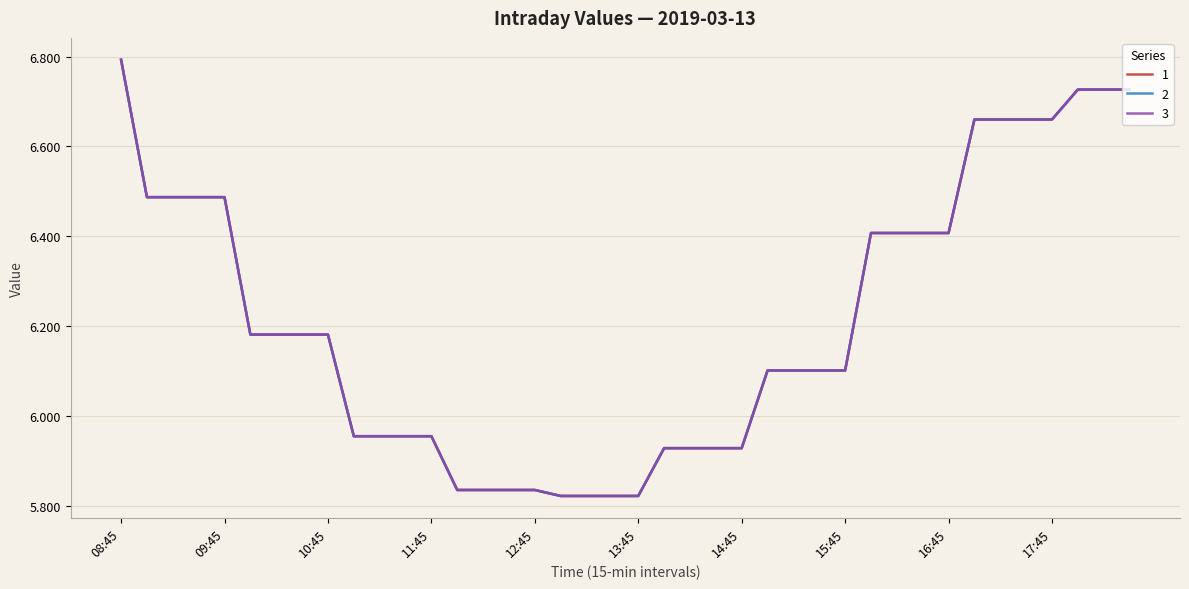

At how many categories does at least one series exceed 6?

24